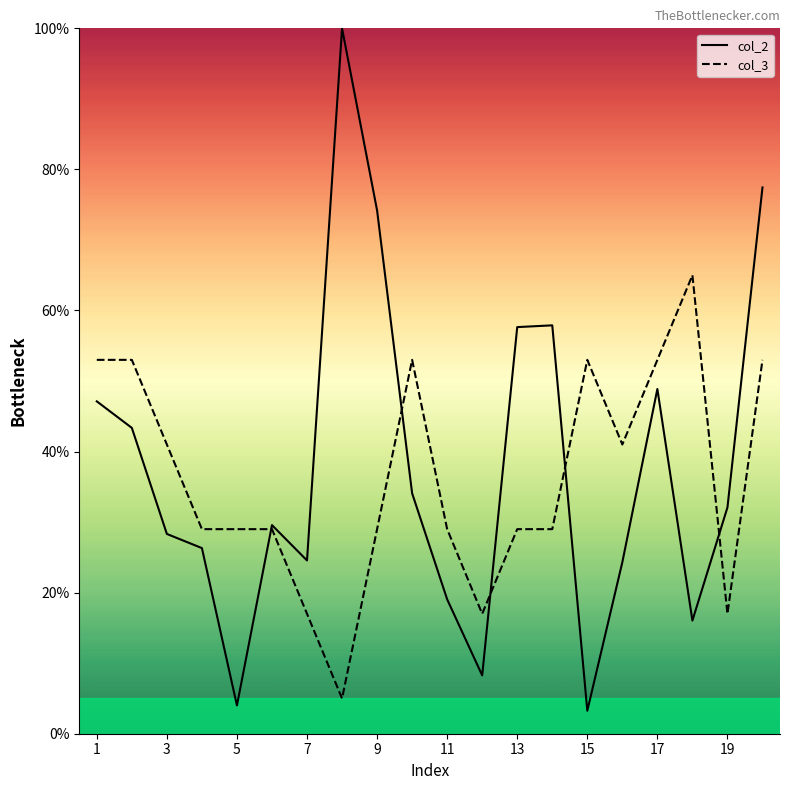

What is the total value across all series at 17?

101.9